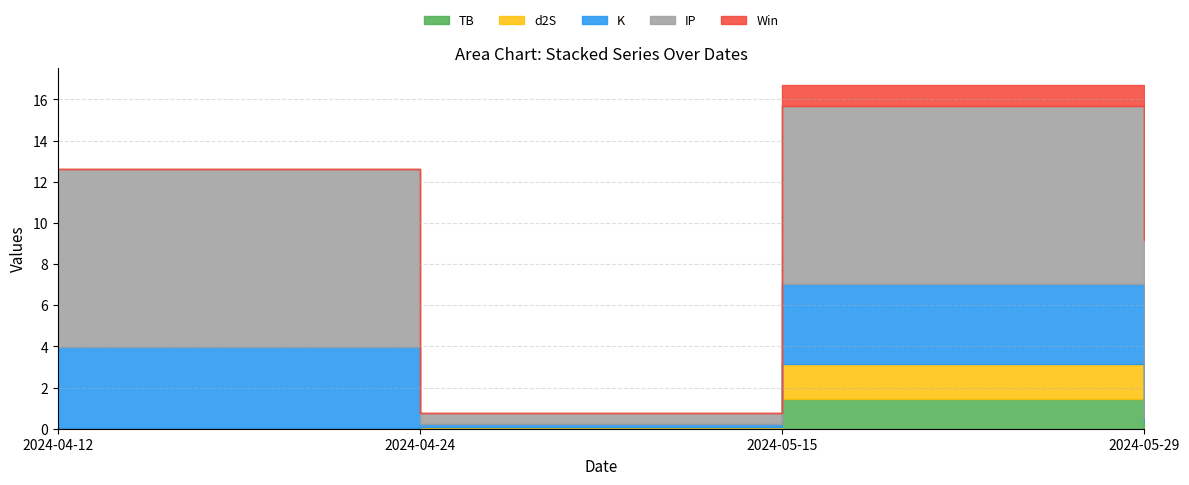

What position from the left is 2024-04-24?

2